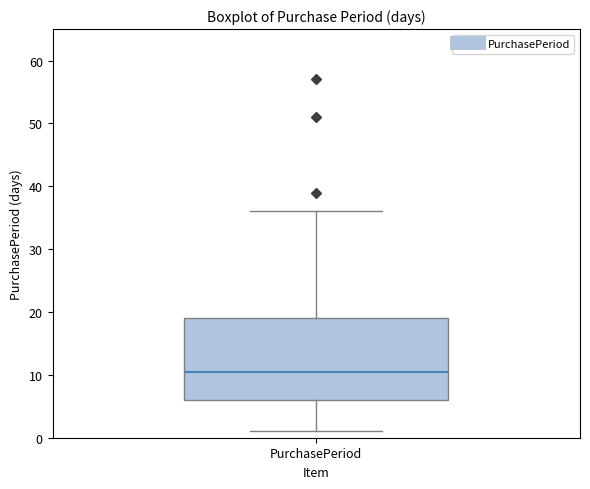

Where does the lower whisker of the box for PurchasePeriod end on the y-axis? The values are not printed on the chart, so give them approximately, as read against the axis.

1